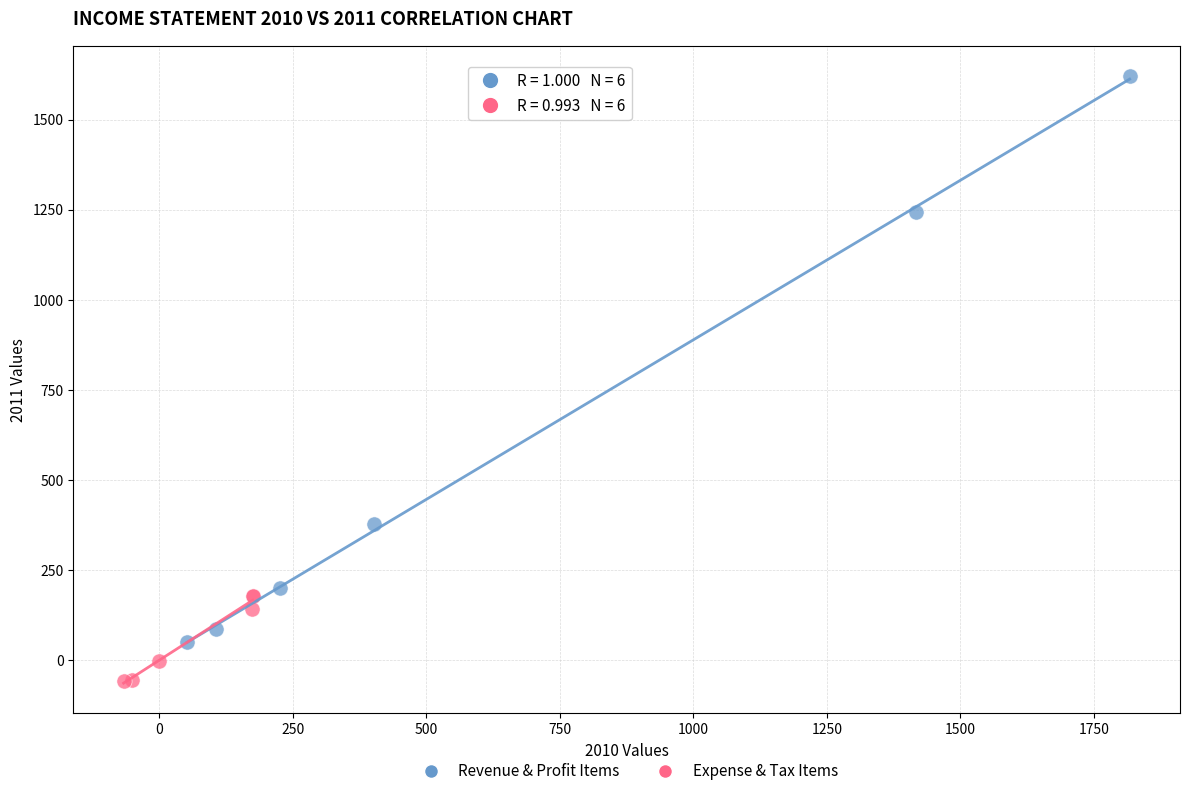

Which series reaches the maximum Y coordinate?

Revenue & Profit Items